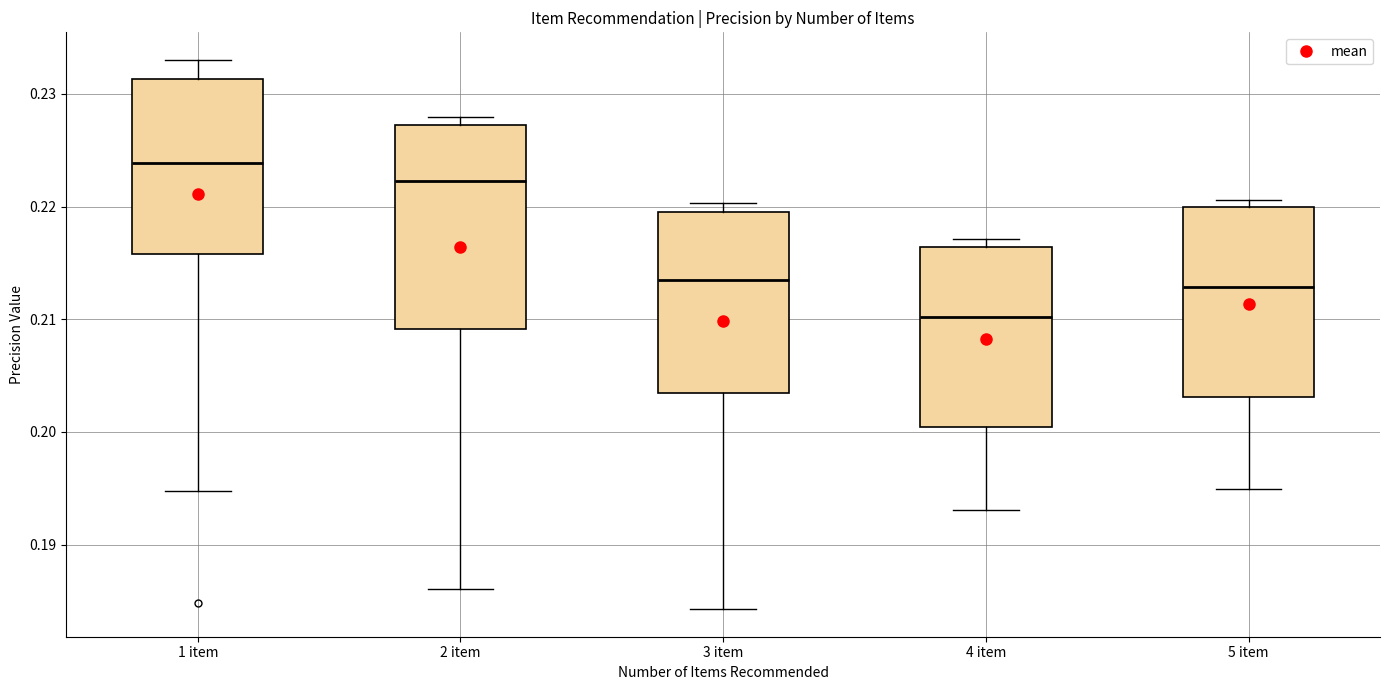

Which box's median line is the highest?

1 item